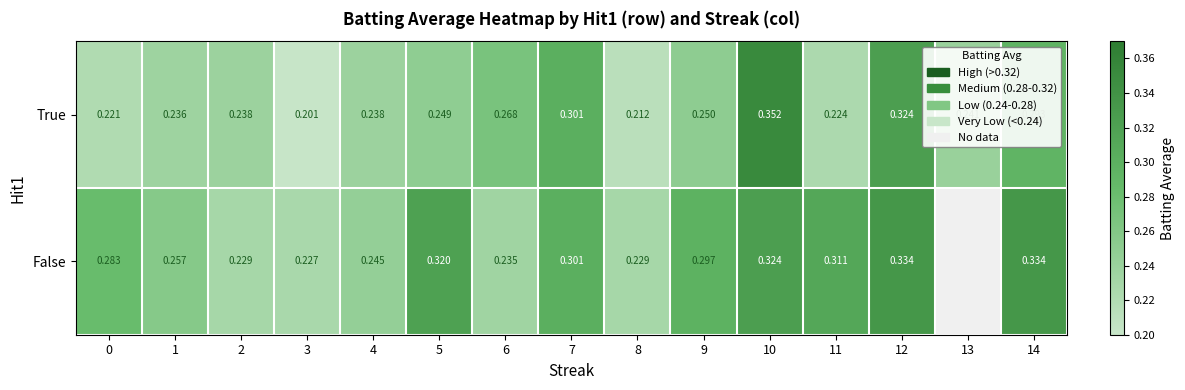

Which series changed the most between 0 and 12?

True